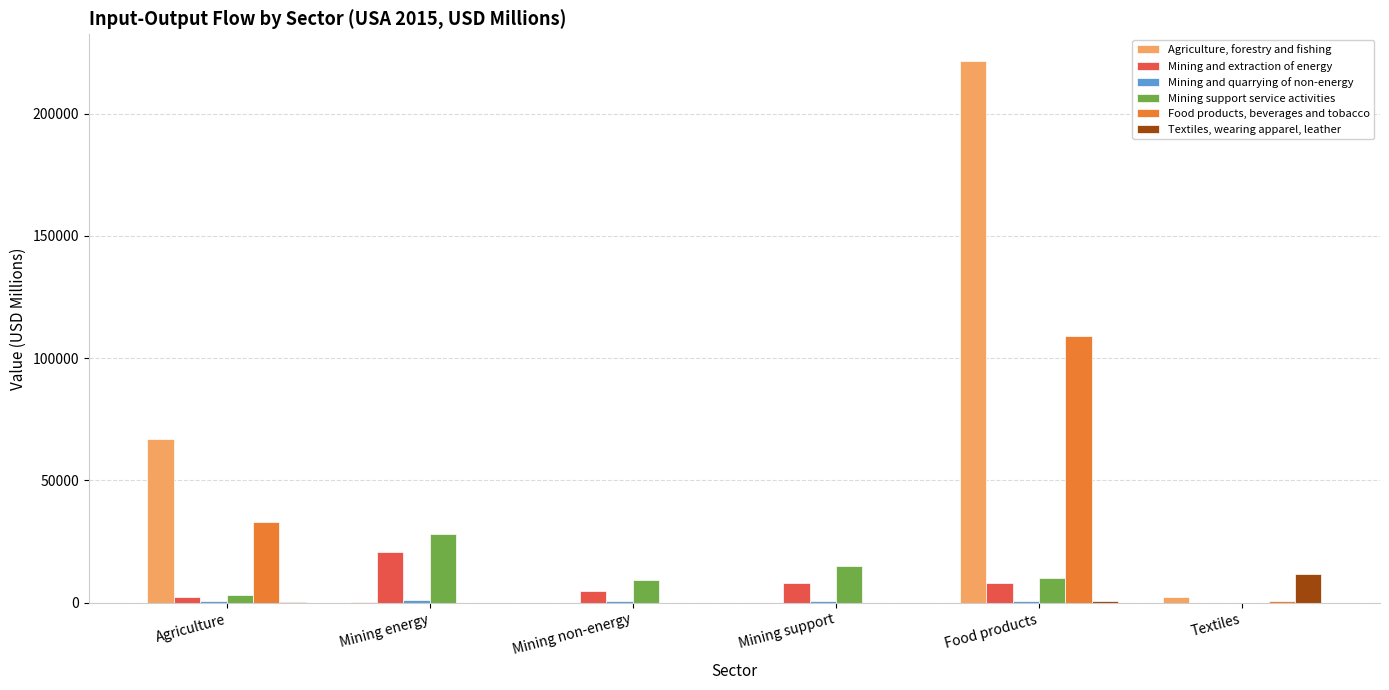

How many series are shown in this chart?

6